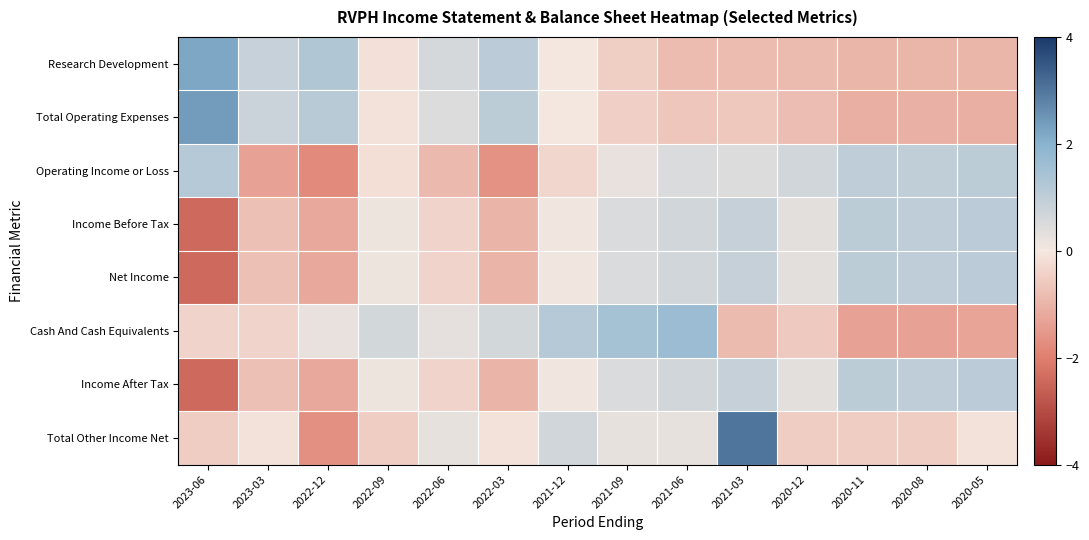

Which has a higher value, 2021-12 or 2022-09?

2021-12